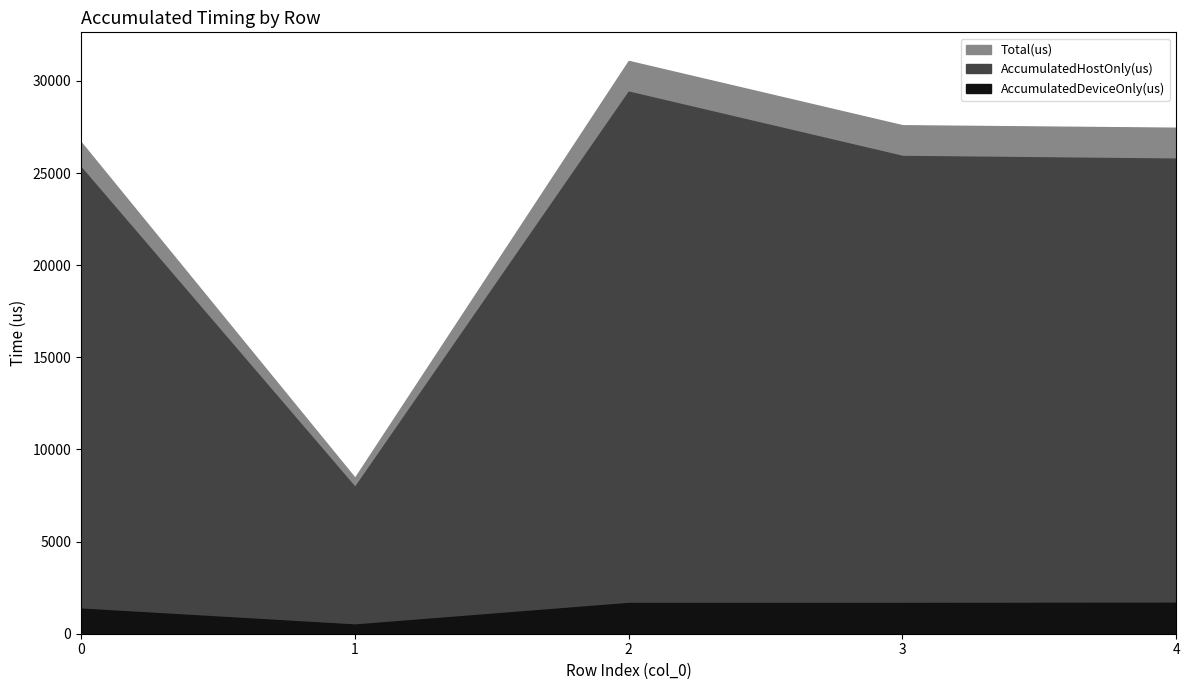

Rank the series by their maximum value, from highest to lowest.

Total(us), AccumulatedHostOnly(us), AccumulatedDeviceOnly(us)